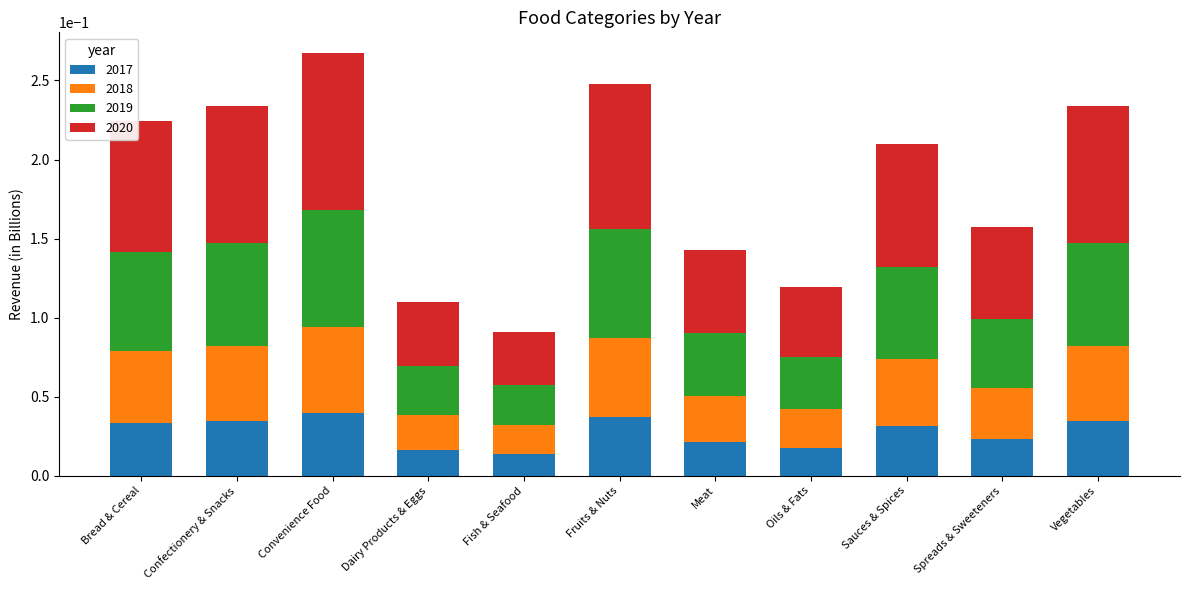

Is it true that 2017 equals 0.0 at Confectionery & Snacks?

True